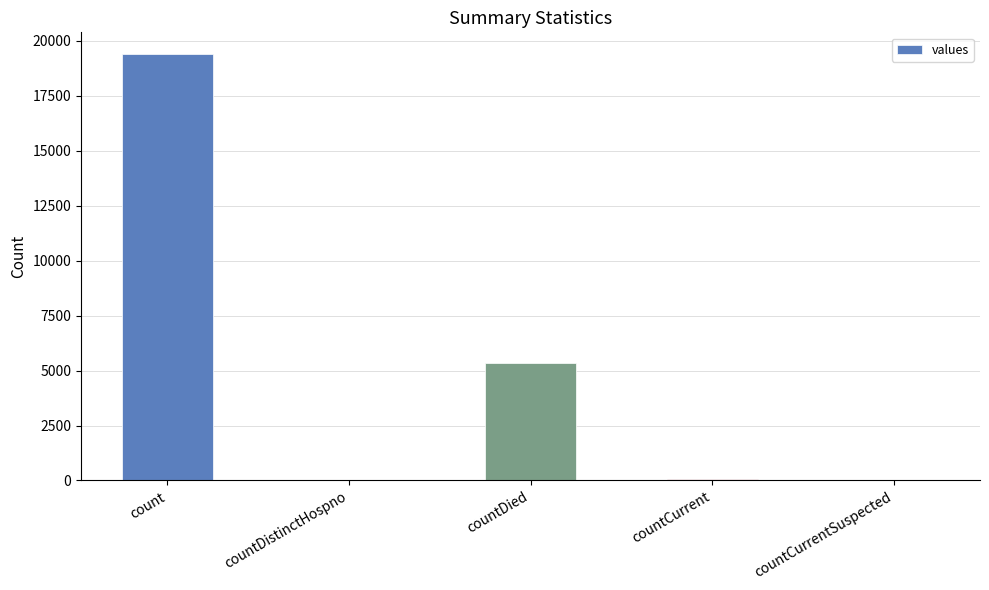

Count the number of categories in the chart.

5